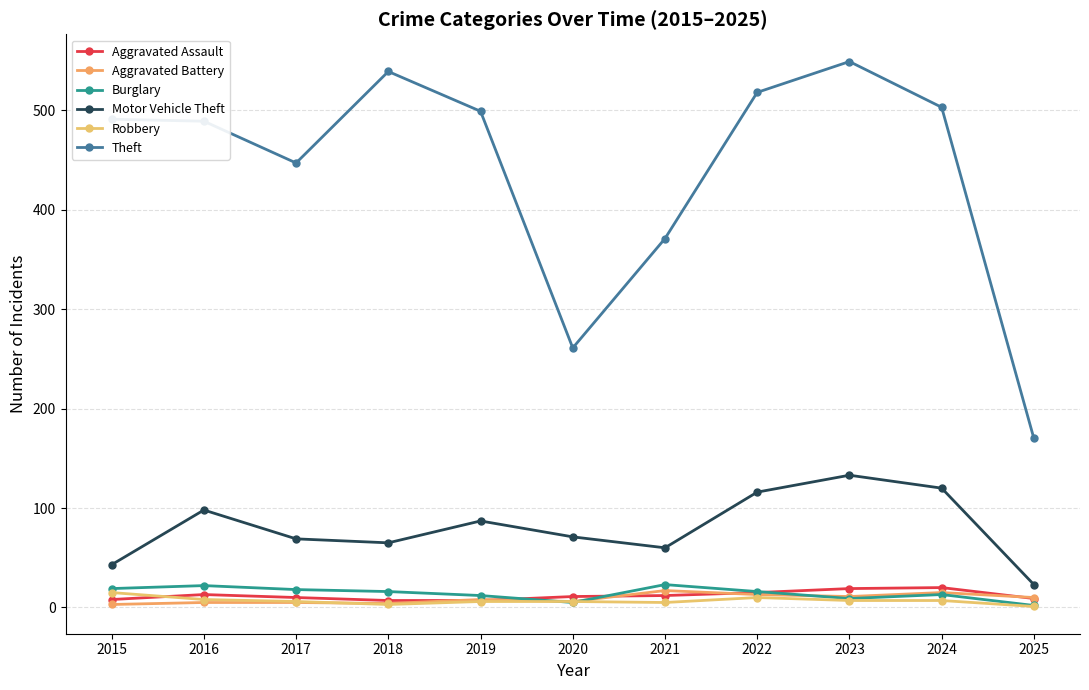

What is the sum of the Aggravated Assault values at 2016 and 2019?

20